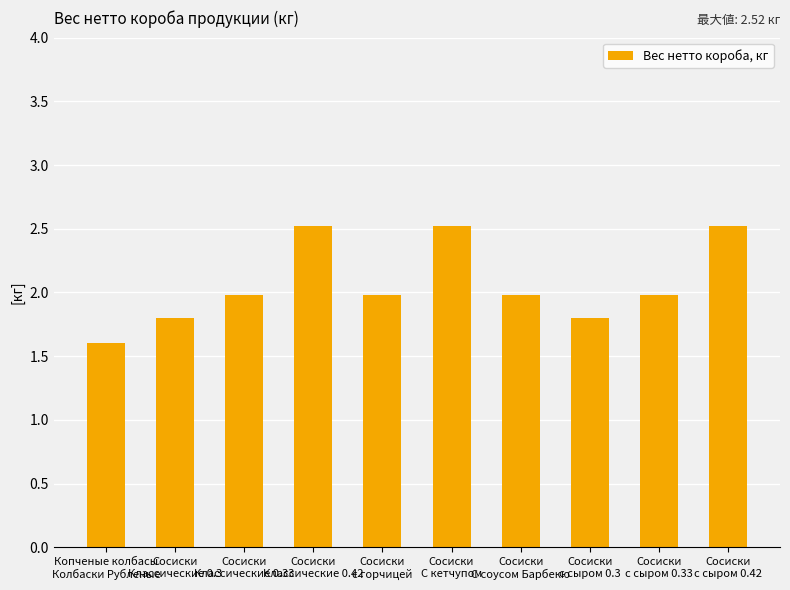

What is the change in value from Копченые колбасы
Колбаски Рубленые to Сосиски
с горчицей?

+0.4